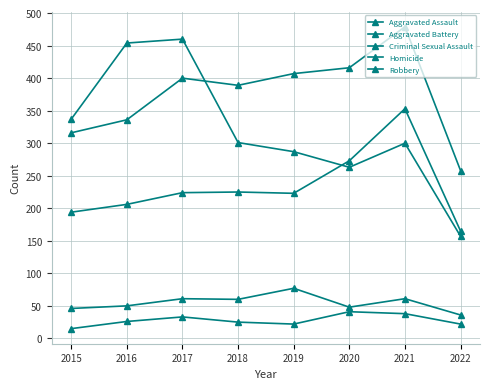

Does the chart display data point markers on the line(s)?

Yes